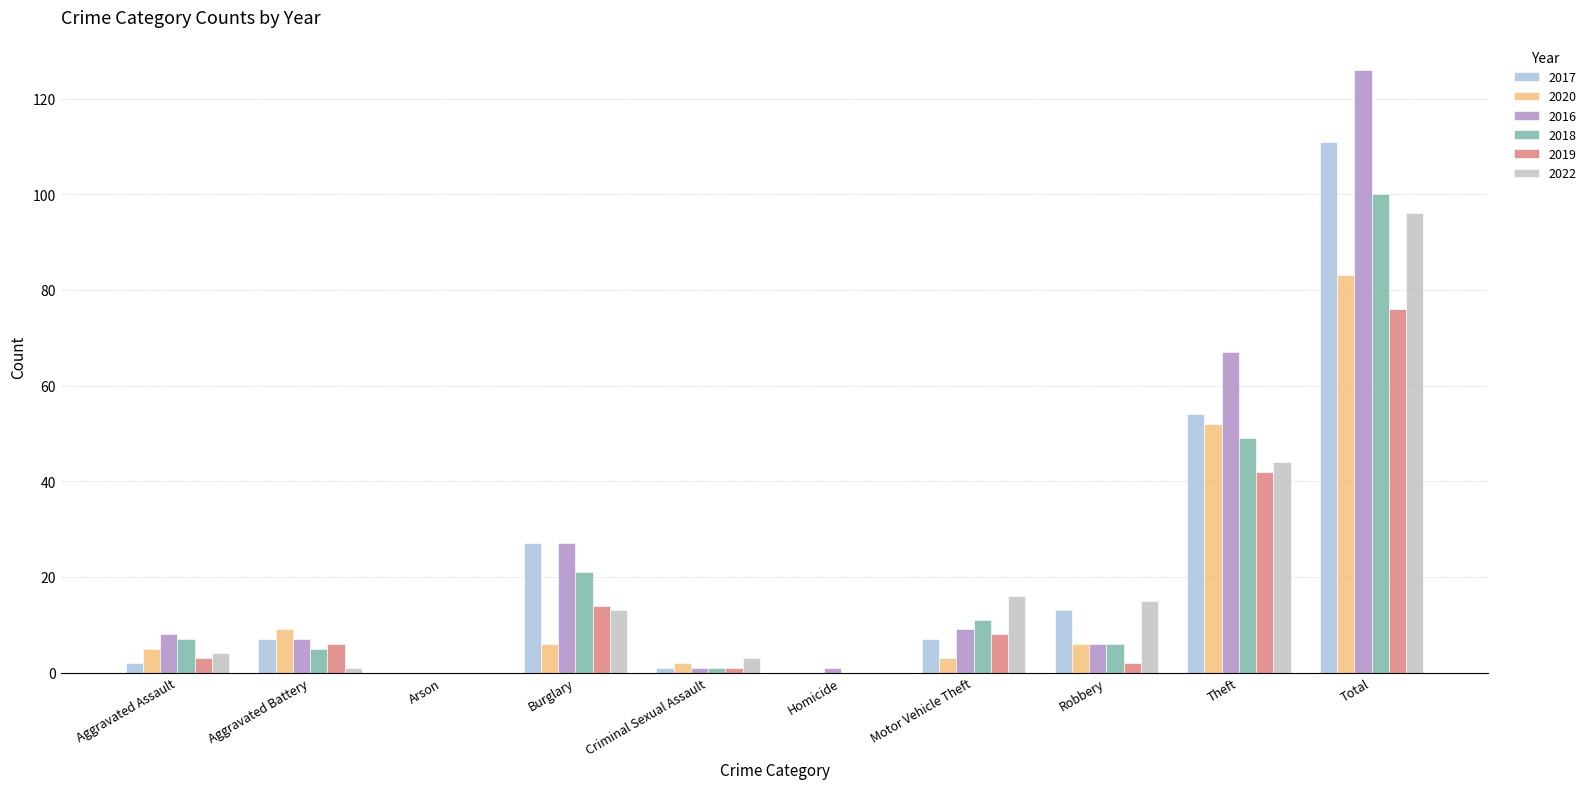

What position from the left is Robbery?

8